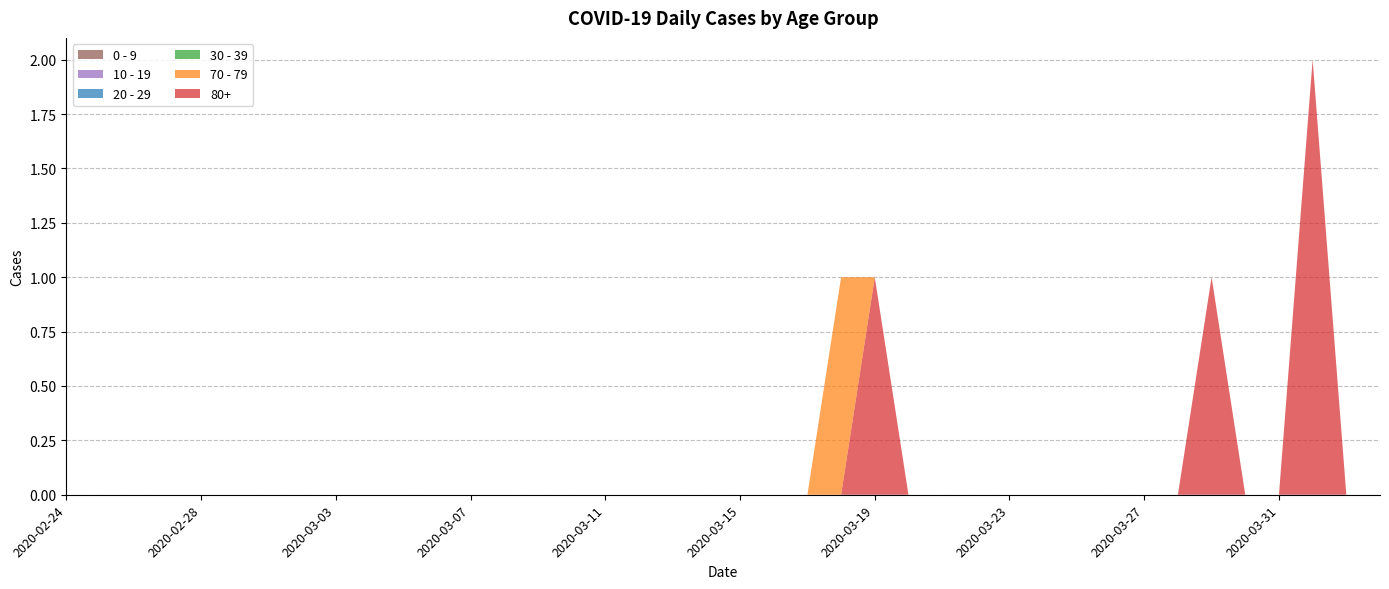

Reading left to right, transcribe all the data shown in this chart.

80+: 2020-02-24=0	2020-02-25=0	2020-02-26=0	2020-02-27=0	2020-02-28=0	2020-02-29=0	2020-03-01=0	2020-03-02=0	2020-03-03=0	2020-03-04=0	2020-03-05=0	2020-03-06=0	2020-03-07=0	2020-03-08=0	2020-03-09=0	2020-03-10=0	2020-03-11=0	2020-03-12=0	2020-03-13=0	2020-03-14=0	2020-03-15=0	2020-03-16=0	2020-03-17=0	2020-03-18=0	2020-03-19=1	2020-03-20=0	2020-03-21=0	2020-03-22=0	2020-03-23=0	2020-03-24=0	2020-03-25=0	2020-03-26=0	2020-03-27=0	2020-03-28=0	2020-03-29=1	2020-03-30=0	2020-03-31=0	2020-04-01=2	2020-04-02=0	2020-04-03=0
70 - 79: 2020-02-24=0	2020-02-25=0	2020-02-26=0	2020-02-27=0	2020-02-28=0	2020-02-29=0	2020-03-01=0	2020-03-02=0	2020-03-03=0	2020-03-04=0	2020-03-05=0	2020-03-06=0	2020-03-07=0	2020-03-08=0	2020-03-09=0	2020-03-10=0	2020-03-11=0	2020-03-12=0	2020-03-13=0	2020-03-14=0	2020-03-15=0	2020-03-16=0	2020-03-17=0	2020-03-18=1	2020-03-19=0	2020-03-20=0	2020-03-21=0	2020-03-22=0	2020-03-23=0	2020-03-24=0	2020-03-25=0	2020-03-26=0	2020-03-27=0	2020-03-28=0	2020-03-29=0	2020-03-30=0	2020-03-31=0	2020-04-01=0	2020-04-02=0	2020-04-03=0
30 - 39: 2020-02-24=0	2020-02-25=0	2020-02-26=0	2020-02-27=0	2020-02-28=0	2020-02-29=0	2020-03-01=0	2020-03-02=0	2020-03-03=0	2020-03-04=0	2020-03-05=0	2020-03-06=0	2020-03-07=0	2020-03-08=0	2020-03-09=0	2020-03-10=0	2020-03-11=0	2020-03-12=0	2020-03-13=0	2020-03-14=0	2020-03-15=0	2020-03-16=0	2020-03-17=0	2020-03-18=0	2020-03-19=0	2020-03-20=0	2020-03-21=0	2020-03-22=0	2020-03-23=0	2020-03-24=0	2020-03-25=0	2020-03-26=0	2020-03-27=0	2020-03-28=0	2020-03-29=0	2020-03-30=0	2020-03-31=0	2020-04-01=0	2020-04-02=0	2020-04-03=0
20 - 29: 2020-02-24=0	2020-02-25=0	2020-02-26=0	2020-02-27=0	2020-02-28=0	2020-02-29=0	2020-03-01=0	2020-03-02=0	2020-03-03=0	2020-03-04=0	2020-03-05=0	2020-03-06=0	2020-03-07=0	2020-03-08=0	2020-03-09=0	2020-03-10=0	2020-03-11=0	2020-03-12=0	2020-03-13=0	2020-03-14=0	2020-03-15=0	2020-03-16=0	2020-03-17=0	2020-03-18=0	2020-03-19=0	2020-03-20=0	2020-03-21=0	2020-03-22=0	2020-03-23=0	2020-03-24=0	2020-03-25=0	2020-03-26=0	2020-03-27=0	2020-03-28=0	2020-03-29=0	2020-03-30=0	2020-03-31=0	2020-04-01=0	2020-04-02=0	2020-04-03=0
10 - 19: 2020-02-24=0	2020-02-25=0	2020-02-26=0	2020-02-27=0	2020-02-28=0	2020-02-29=0	2020-03-01=0	2020-03-02=0	2020-03-03=0	2020-03-04=0	2020-03-05=0	2020-03-06=0	2020-03-07=0	2020-03-08=0	2020-03-09=0	2020-03-10=0	2020-03-11=0	2020-03-12=0	2020-03-13=0	2020-03-14=0	2020-03-15=0	2020-03-16=0	2020-03-17=0	2020-03-18=0	2020-03-19=0	2020-03-20=0	2020-03-21=0	2020-03-22=0	2020-03-23=0	2020-03-24=0	2020-03-25=0	2020-03-26=0	2020-03-27=0	2020-03-28=0	2020-03-29=0	2020-03-30=0	2020-03-31=0	2020-04-01=0	2020-04-02=0	2020-04-03=0
0 - 9: 2020-02-24=0	2020-02-25=0	2020-02-26=0	2020-02-27=0	2020-02-28=0	2020-02-29=0	2020-03-01=0	2020-03-02=0	2020-03-03=0	2020-03-04=0	2020-03-05=0	2020-03-06=0	2020-03-07=0	2020-03-08=0	2020-03-09=0	2020-03-10=0	2020-03-11=0	2020-03-12=0	2020-03-13=0	2020-03-14=0	2020-03-15=0	2020-03-16=0	2020-03-17=0	2020-03-18=0	2020-03-19=0	2020-03-20=0	2020-03-21=0	2020-03-22=0	2020-03-23=0	2020-03-24=0	2020-03-25=0	2020-03-26=0	2020-03-27=0	2020-03-28=0	2020-03-29=0	2020-03-30=0	2020-03-31=0	2020-04-01=0	2020-04-02=0	2020-04-03=0